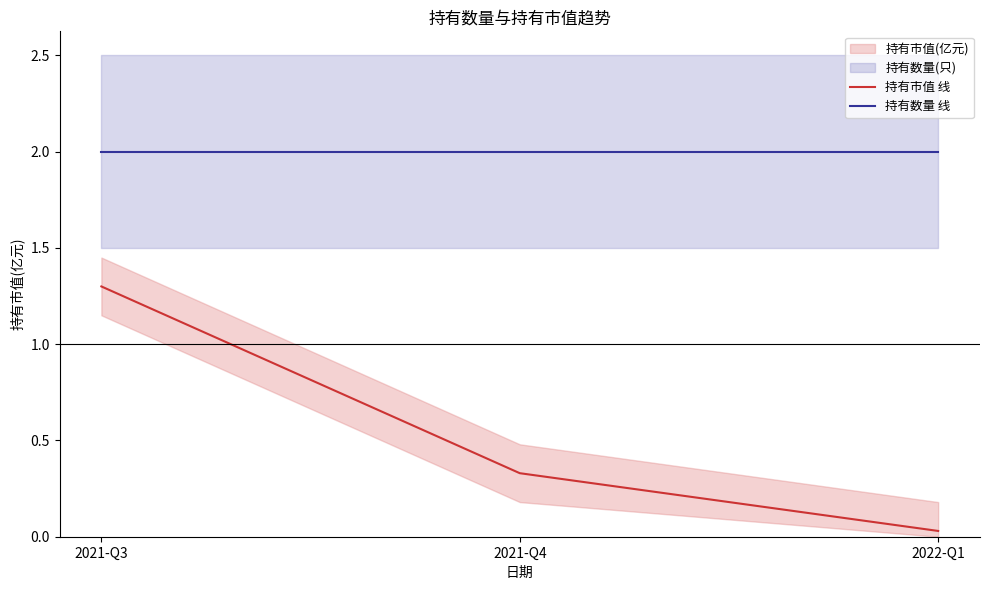

What is the total value across all series at 2022-Q1?

2.0